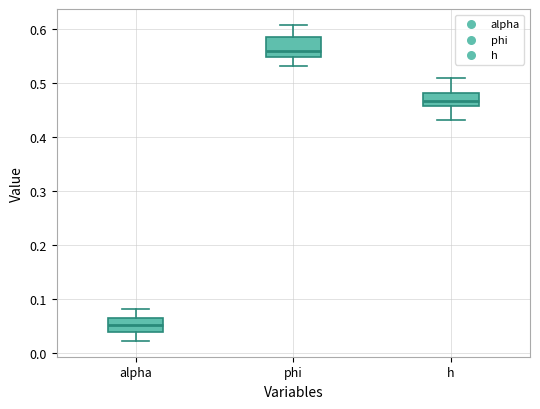

Reading left to right, read every box against the y-axis: the position of its median line, the range the box covers, and the ends of its whiskers. The values are not printed on the chart, so give them approximately, as read against the axis.

alpha: median 0.05, box 0.04 to 0.06, whiskers 0.02 to 0.08
phi: median 0.56, box 0.55 to 0.59, whiskers 0.53 to 0.61
h: median 0.47, box 0.46 to 0.48, whiskers 0.43 to 0.51